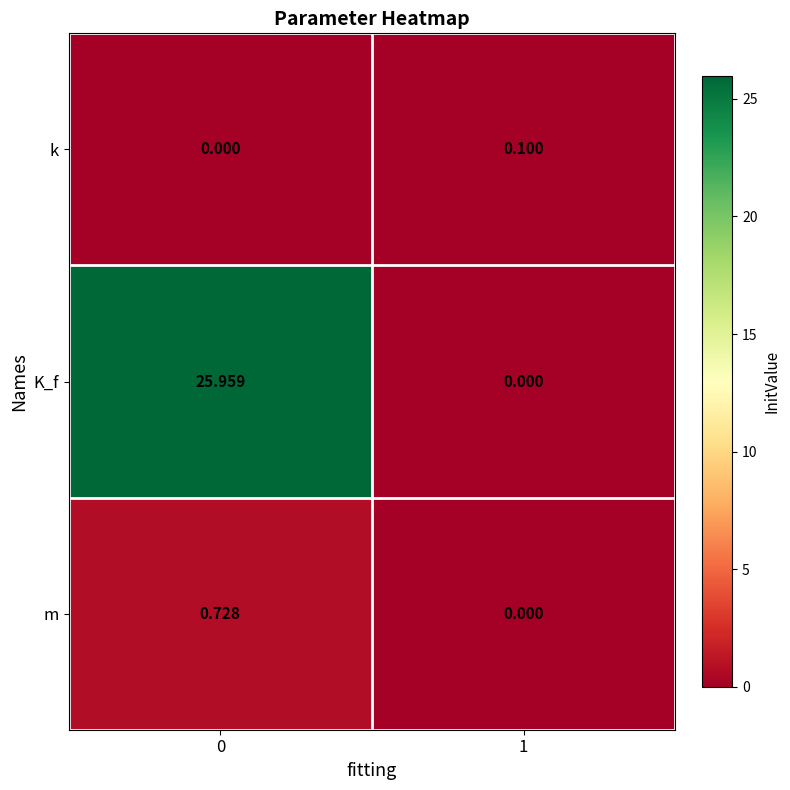

Which series changed the most between 0 and 1?

K_f